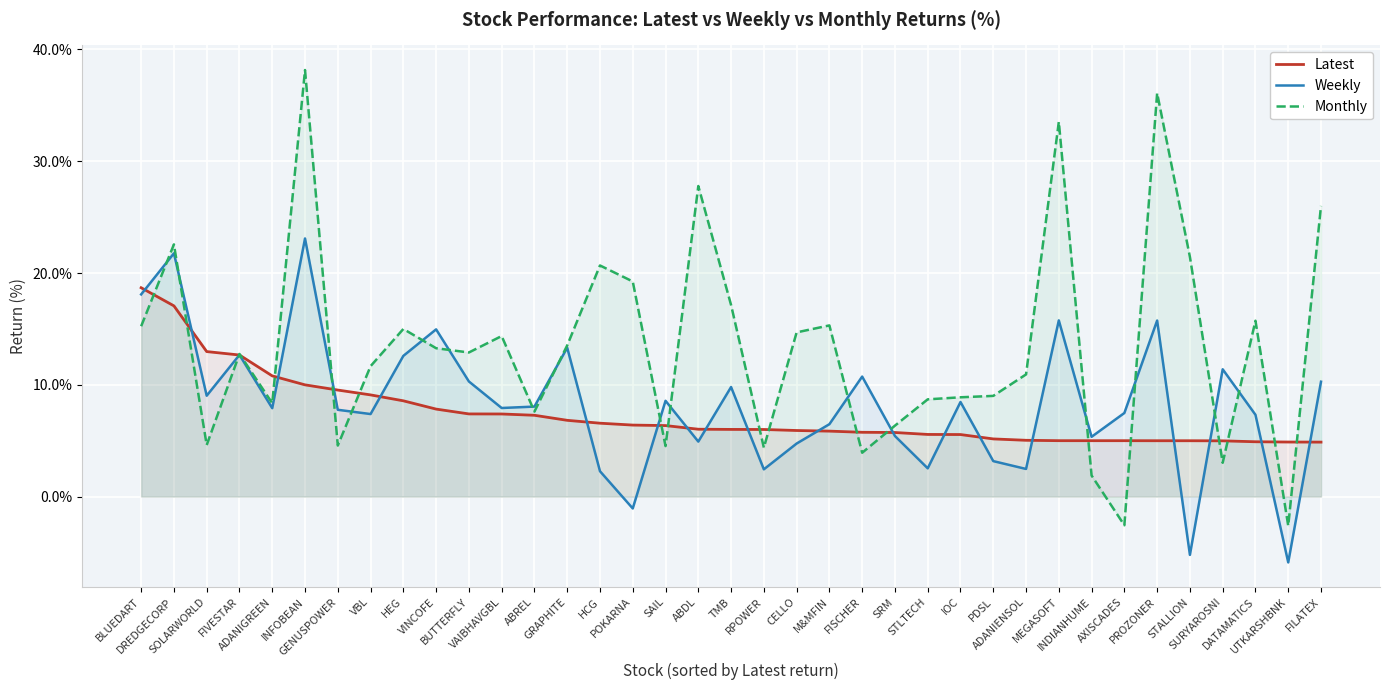

What is the greatest value displayed?

38.2